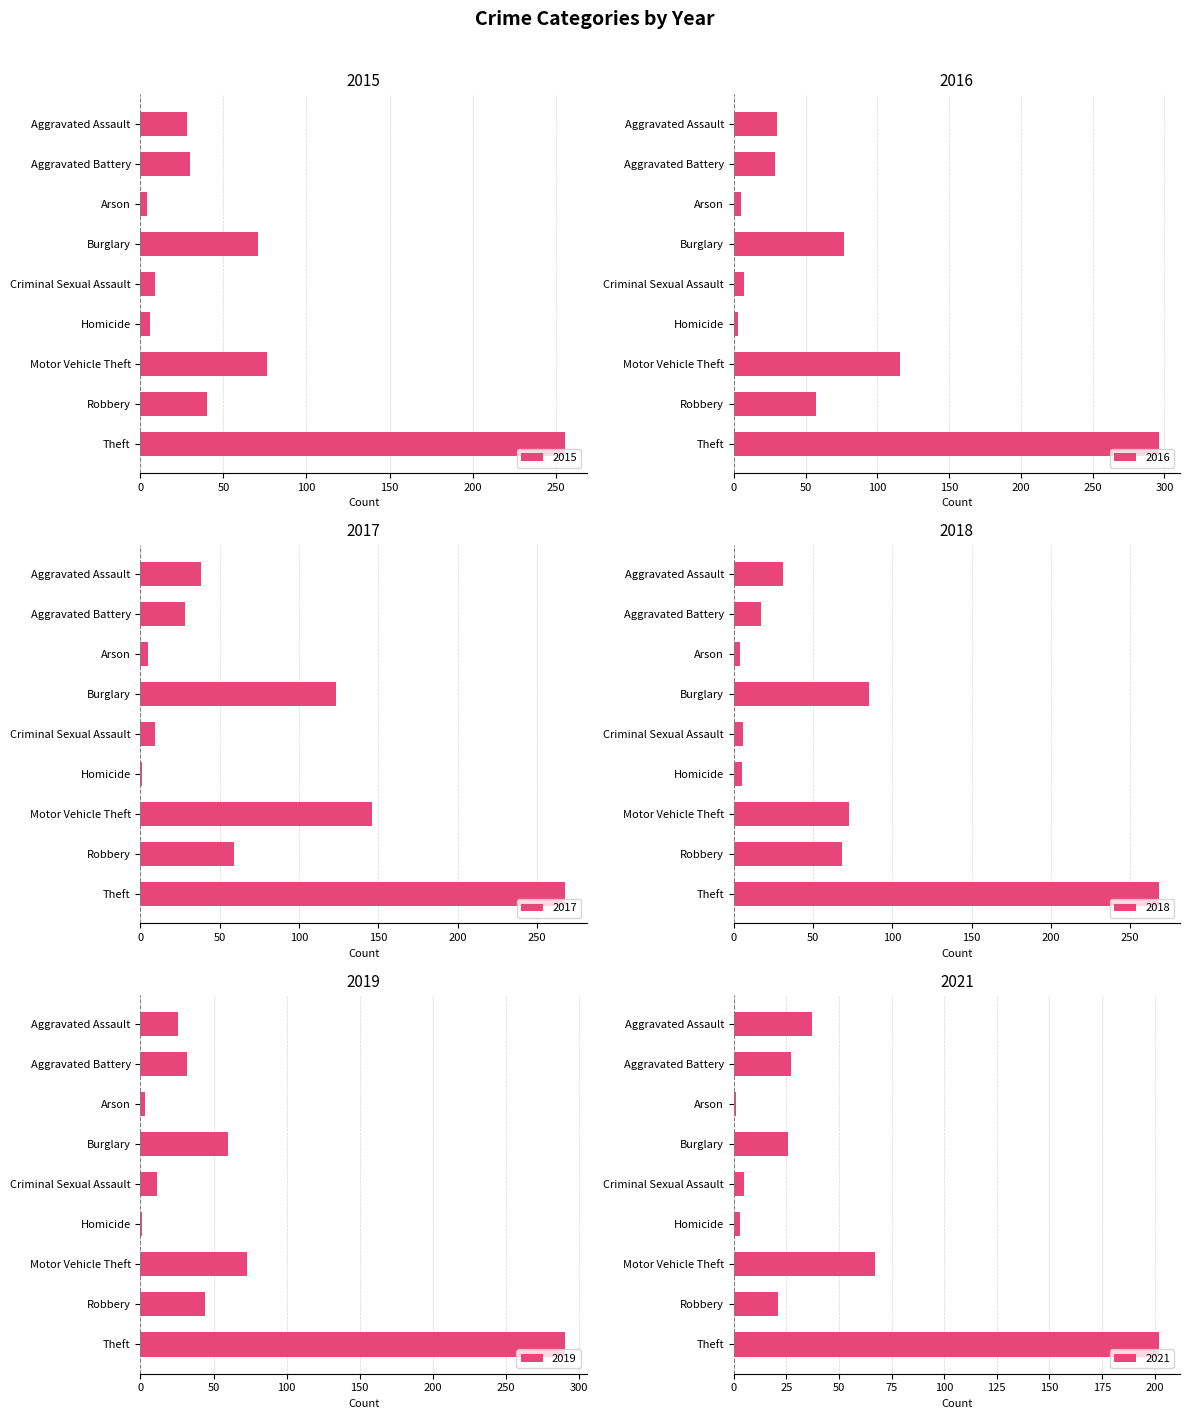

What is the difference between the highest and lowest values at Criminal Sexual Assault?

6